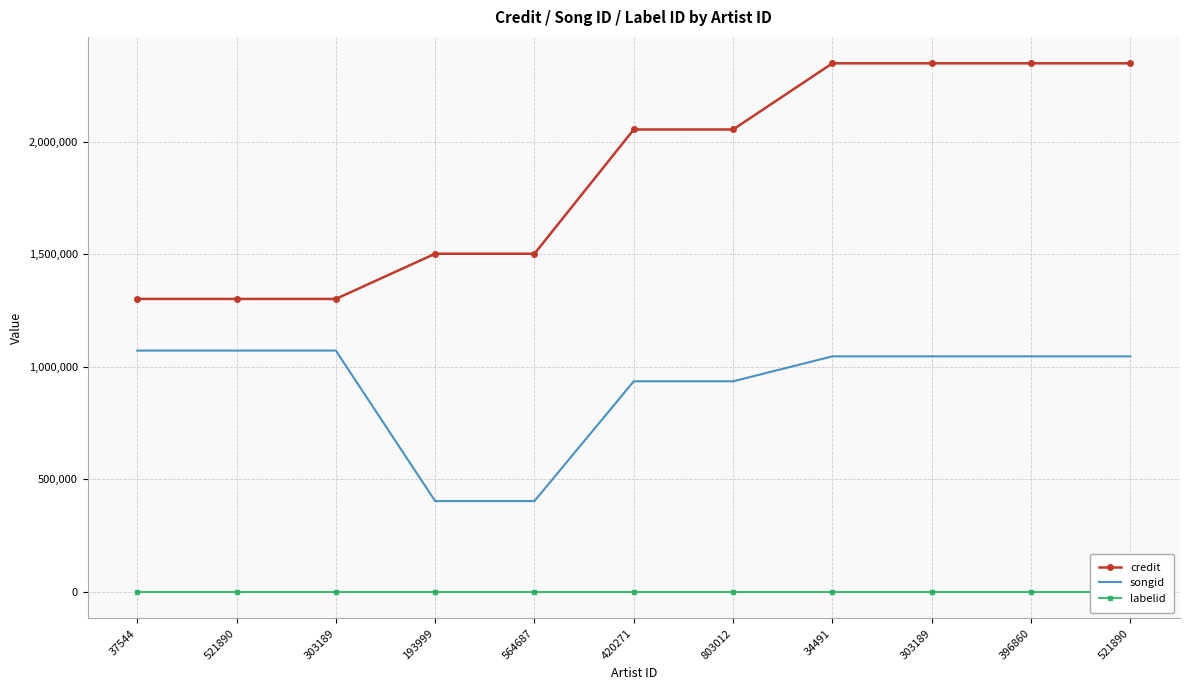

True or false: labelid has more than 0 points higher than both neighbors.

False